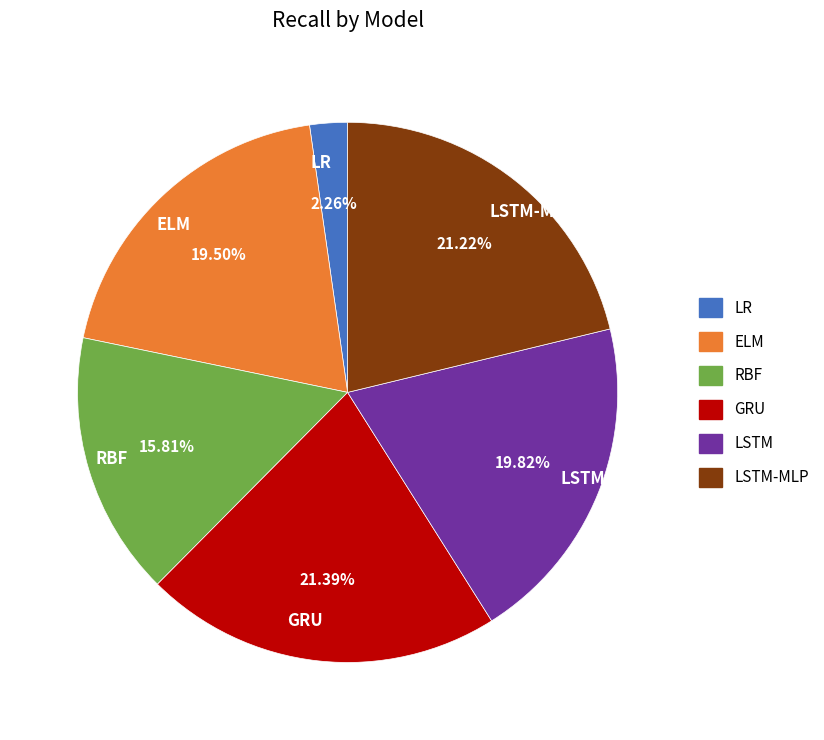

Is RBF the majority of the pie?

No